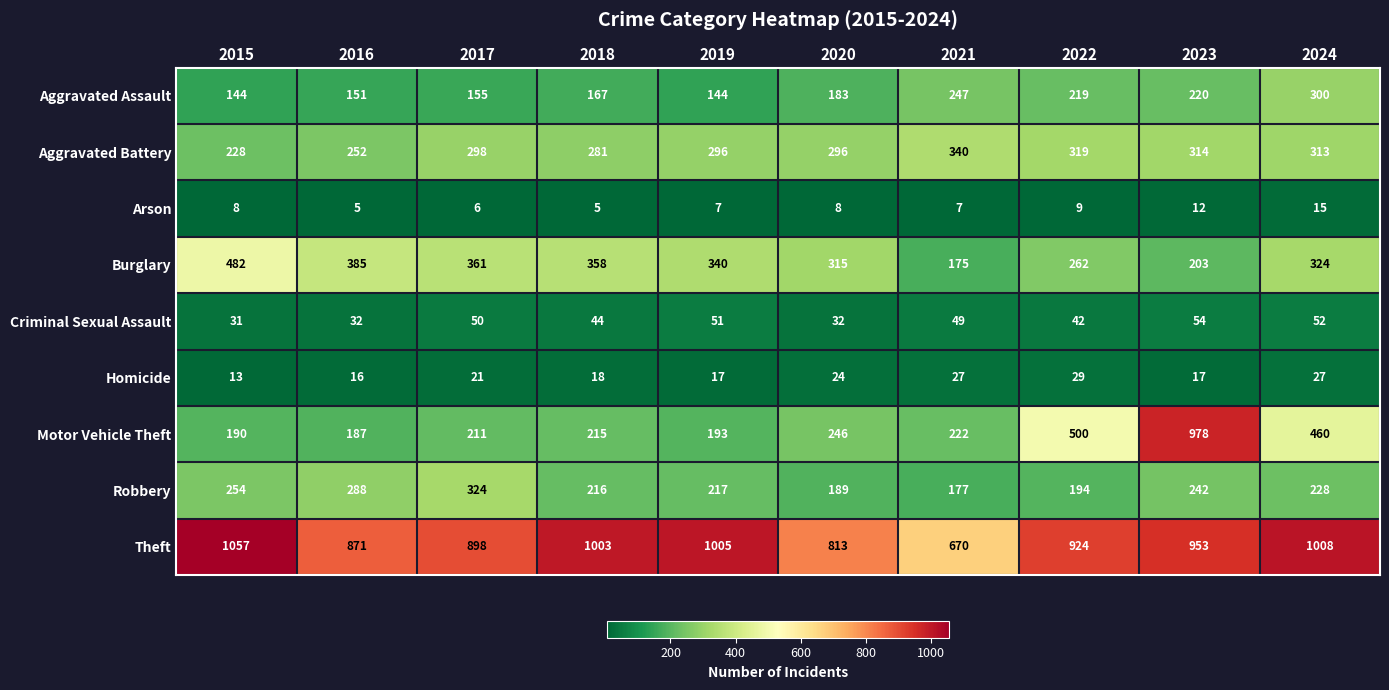

What is the difference between the maximum and minimum values in the Aggravated Assault series?

156